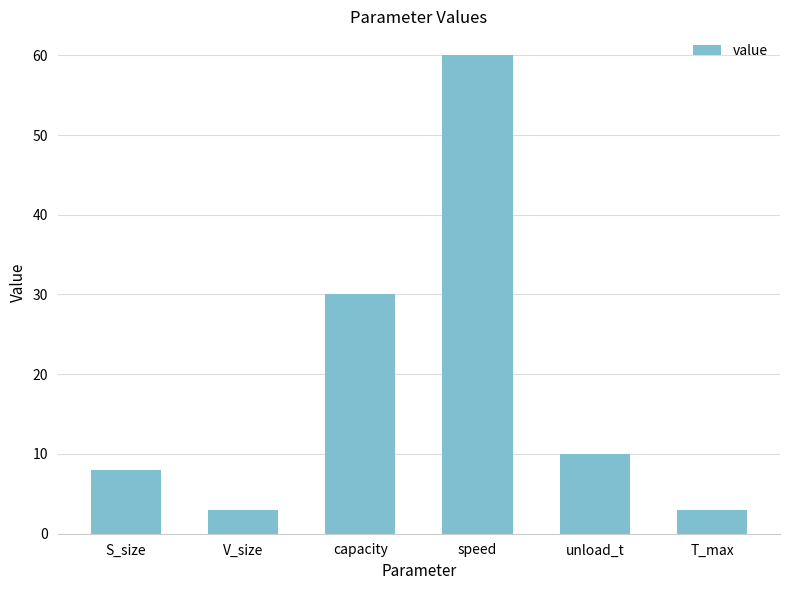

What is the sum of all values?

114